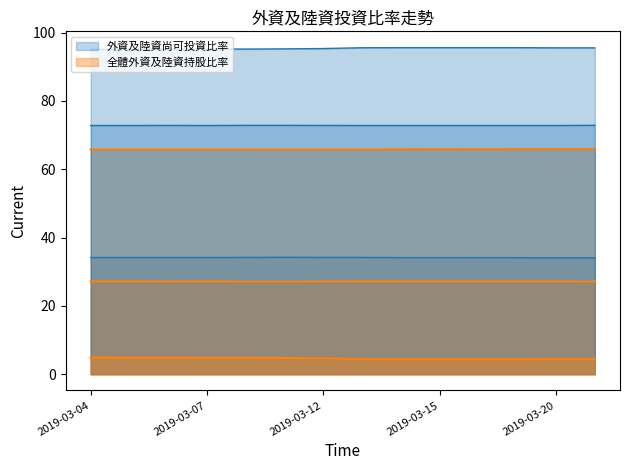

The value of 外資及陸資尚可投資比率_廣達 at 2019-03-05 is 72.8. True or false?

True